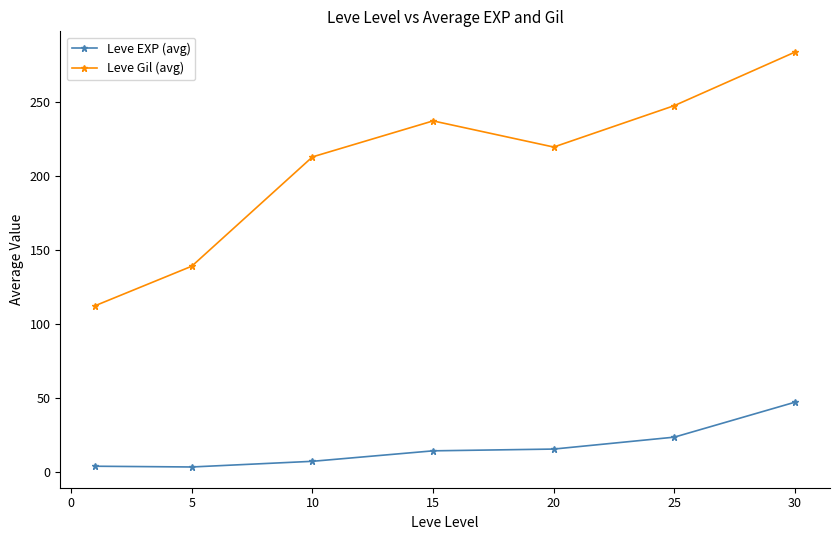

List the series in order of their overall mean, lowest first.

Leve EXP (avg), Leve Gil (avg)